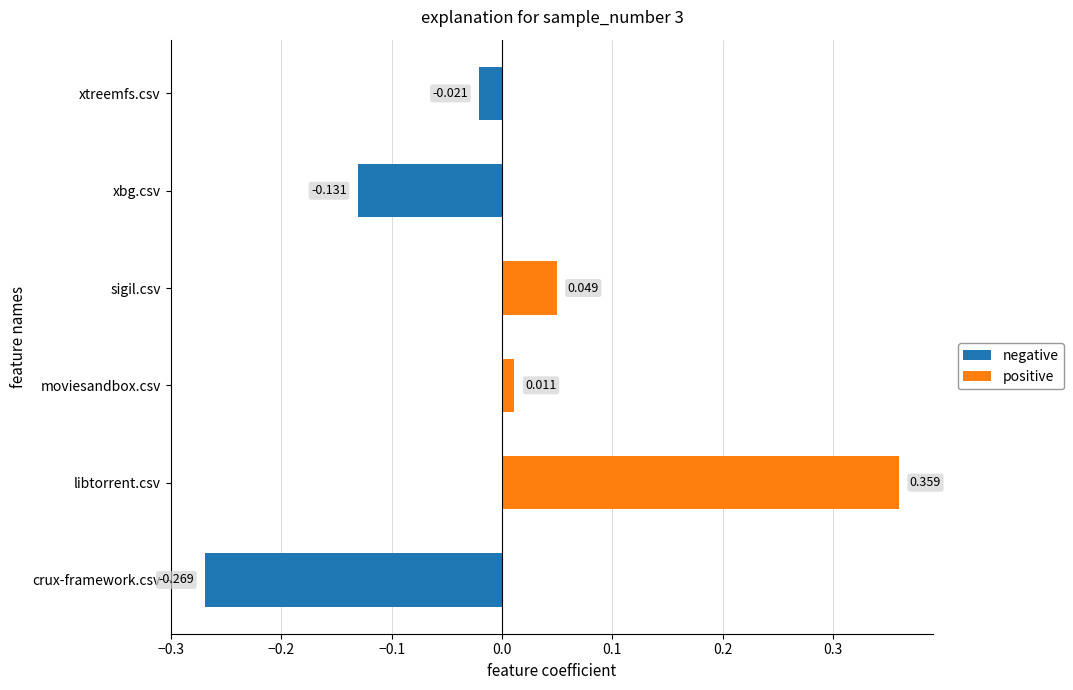

At which category does the chart reach its peak across all series?

libtorrent.csv